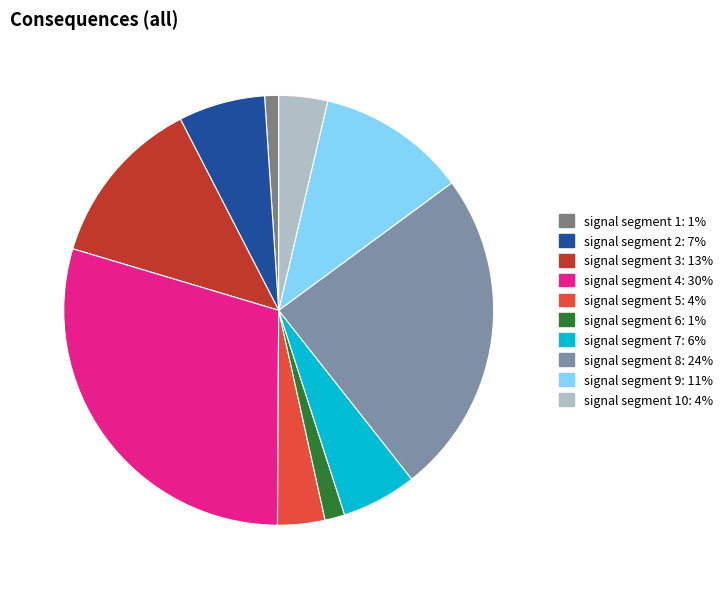

Count the number of slices in the pie.

10